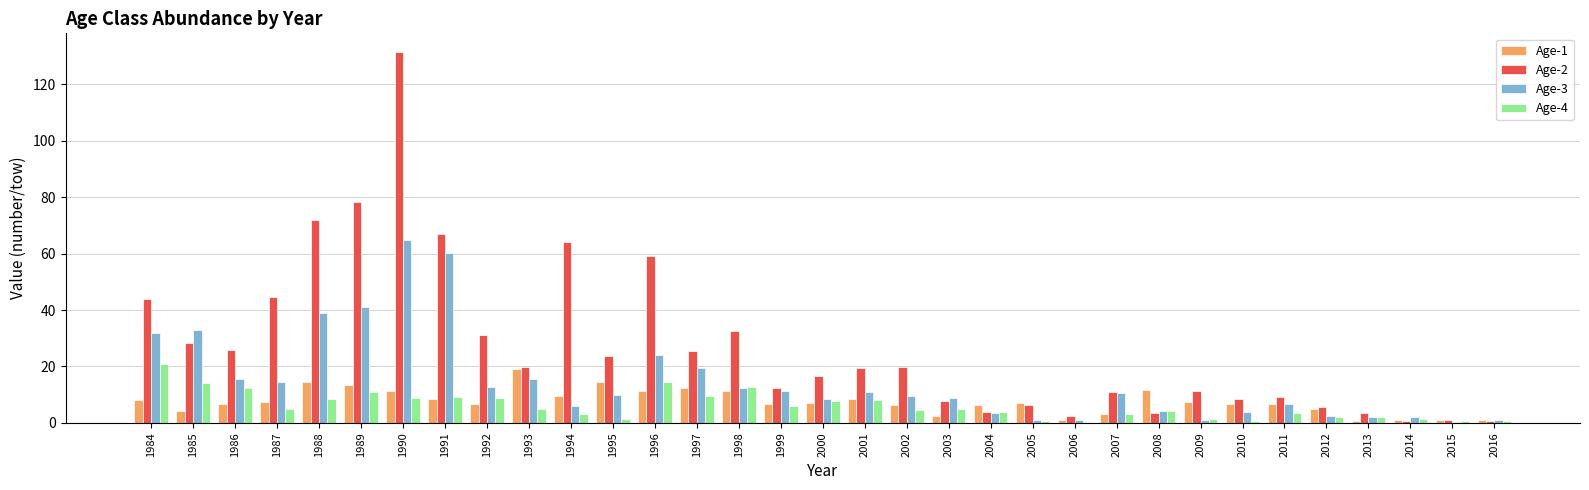

Is it true that Age-4 equals 9.3 at 1991?

True